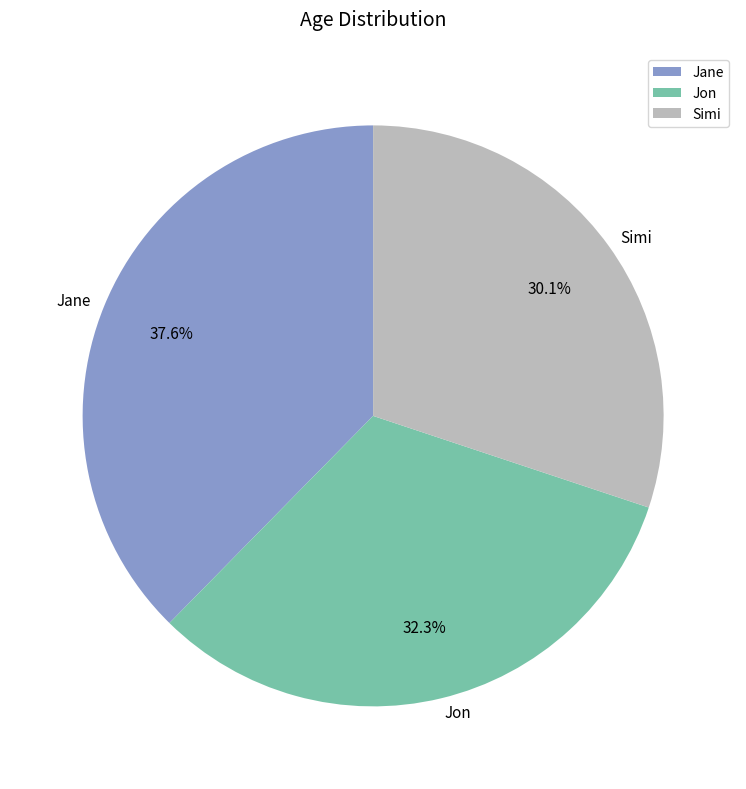

Rank the categories by value from lowest to highest.

Simi, Jon, Jane